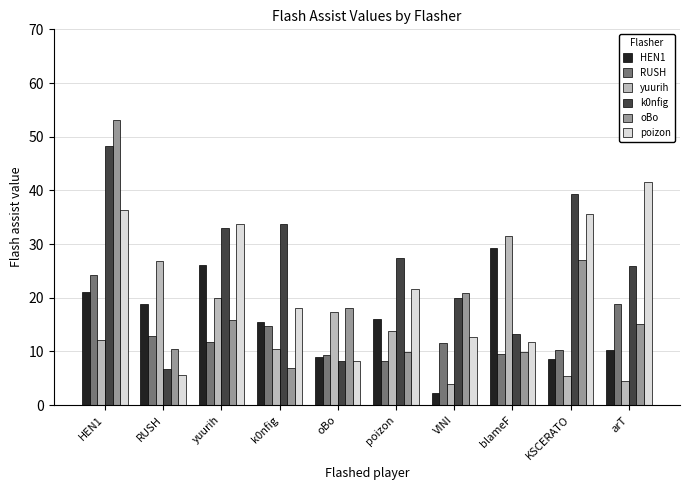

What is the sum of the k0nfig values at blameF and yuurih?

46.2